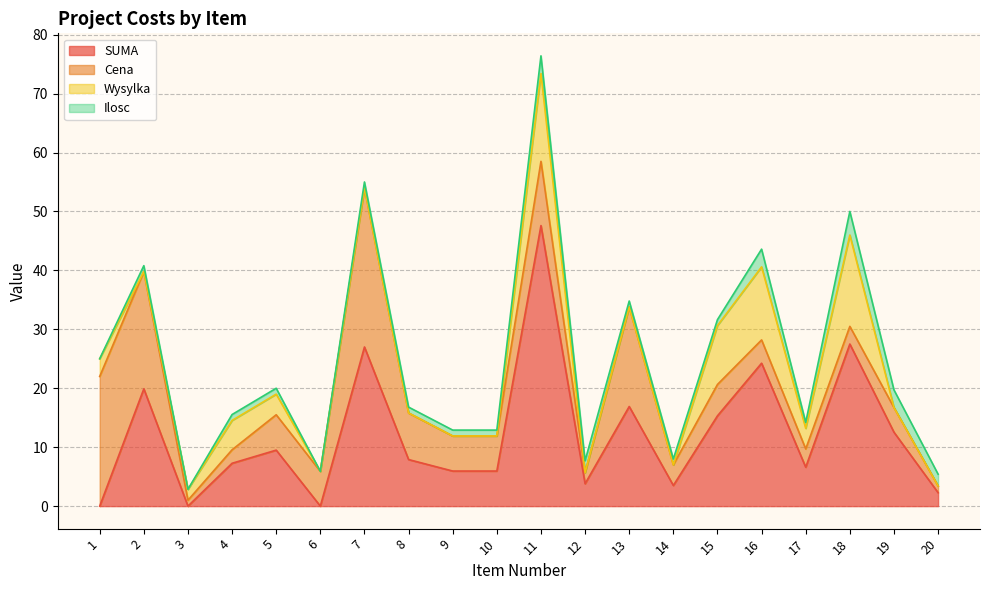

How many categories are shown in the chart?

20